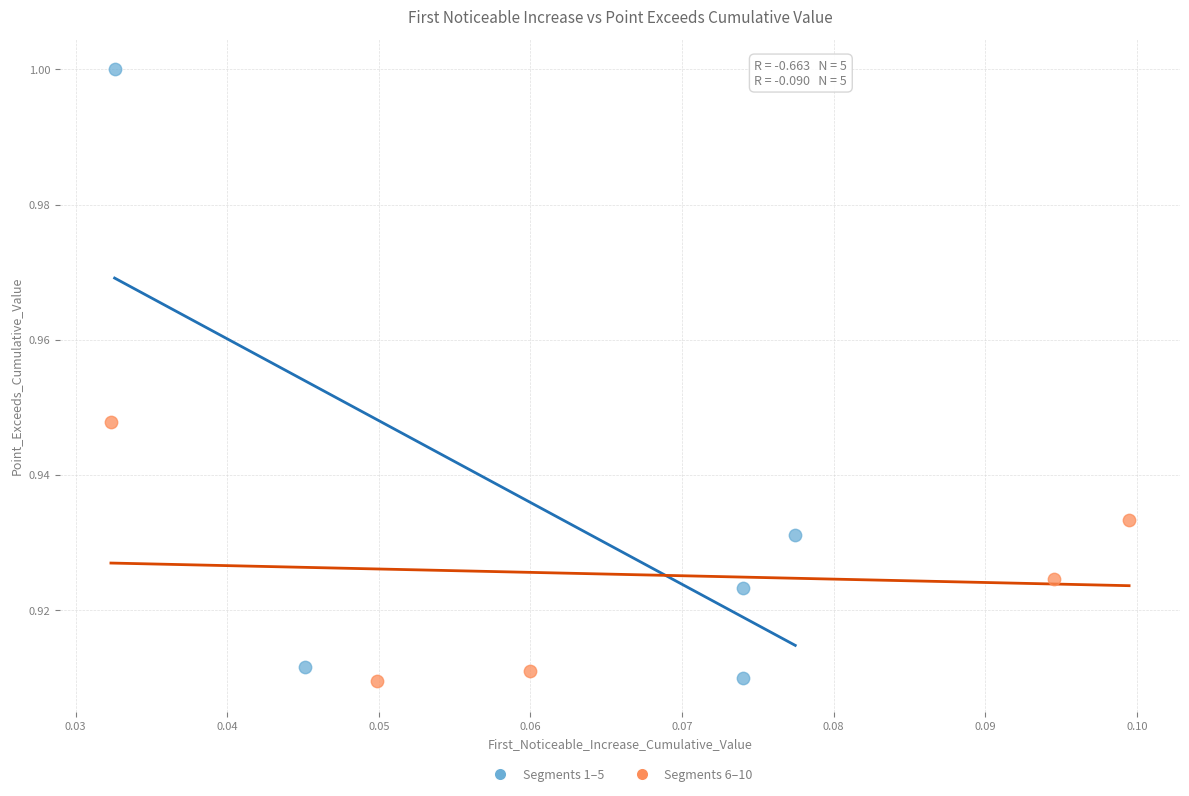

Which series has the widest spread of Y values?

Segments 1–5